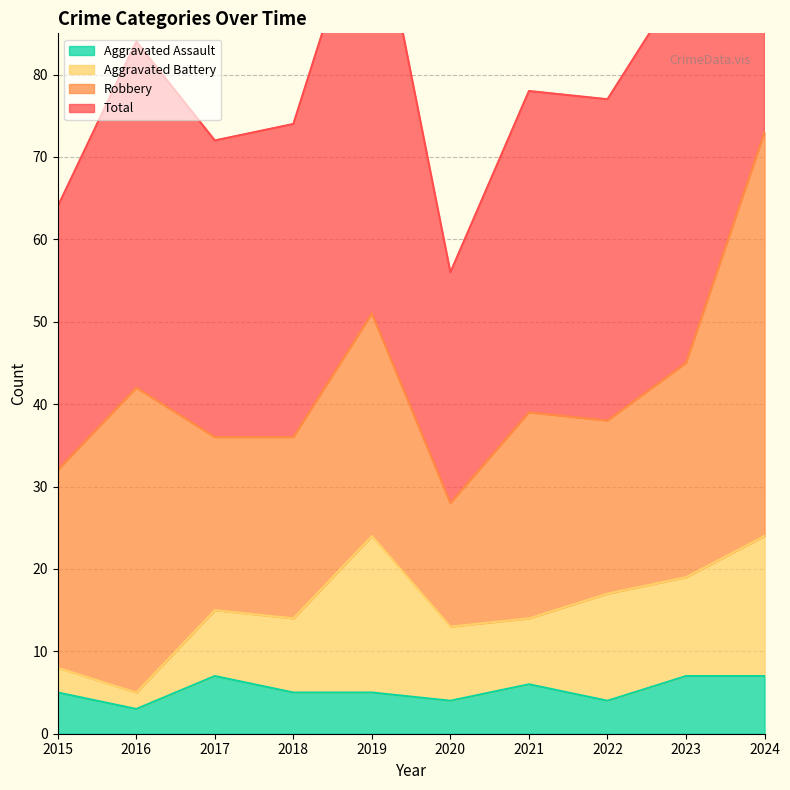

Is it true that Aggravated Assault equals 10 at 2017?

False